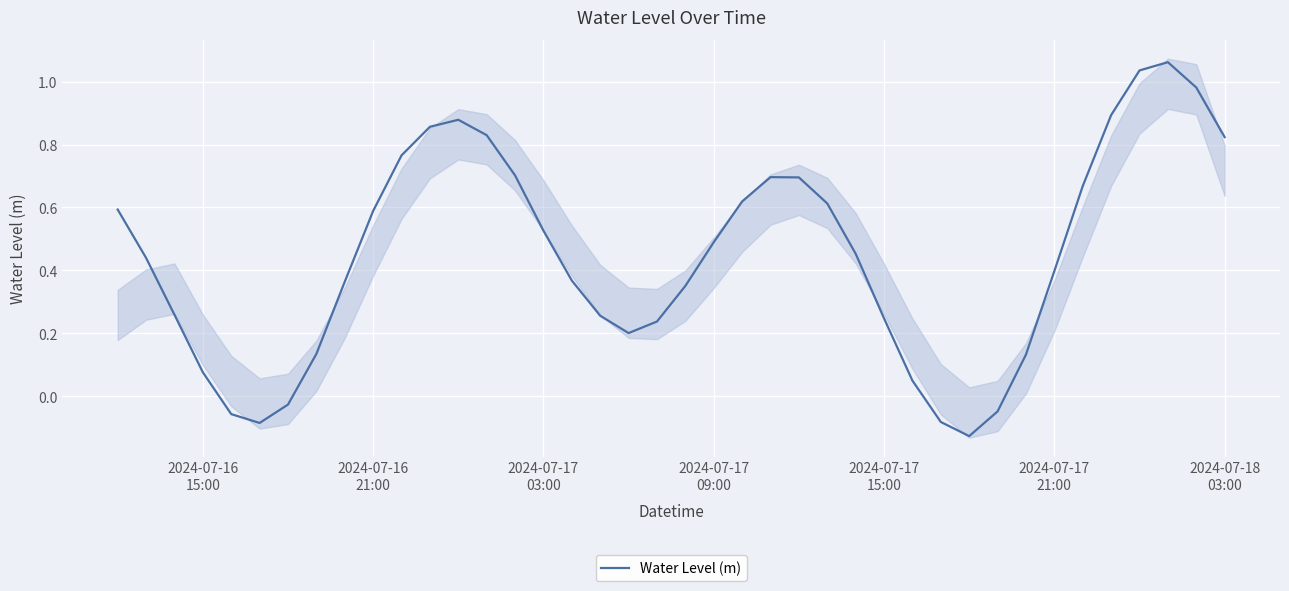

Reading left to right, transcribe all the data shown in this chart.

0.6	0.4	0.3	0.1	-0.1	-0.1	-0.0	0.1	0.4	0.6	0.8	0.9	0.9	0.8	0.7	0.5	0.4	0.3	0.2	0.2	0.4	0.5	0.6	0.7	0.7	0.6	0.5	0.2	0.0	-0.1	-0.1	-0.0	0.1	0.4	0.7	0.9	1.0	1.1	1.0	0.8